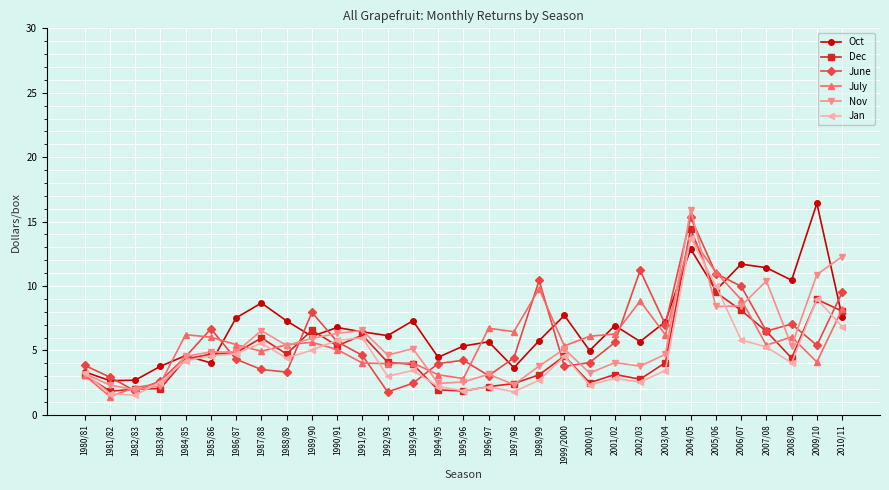

How many lines are shown in the chart?

6